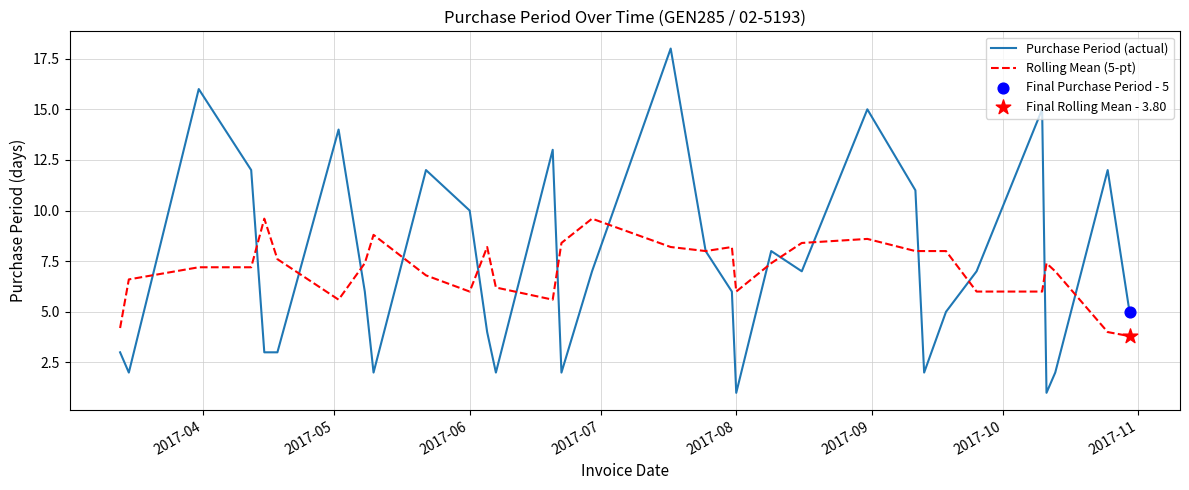

Which series has the widest spread of values?

Purchase Period (actual)